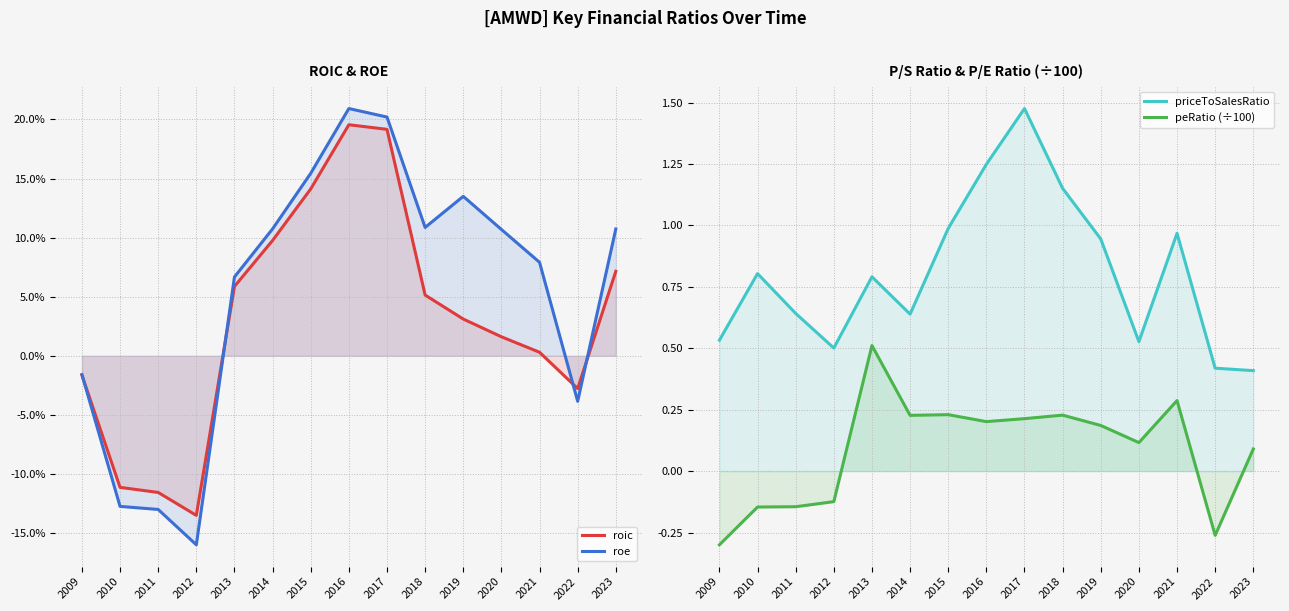

True or false: priceToSalesRatio and roic cross at least once.

False